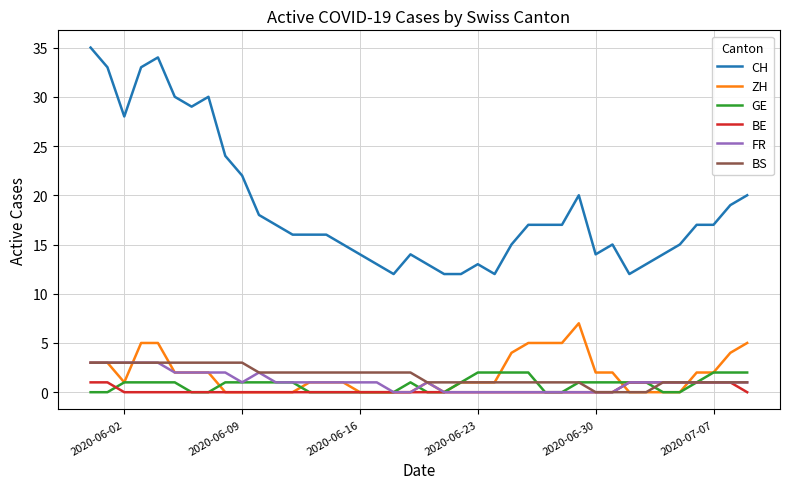

Which series has the widest spread of values?

CH